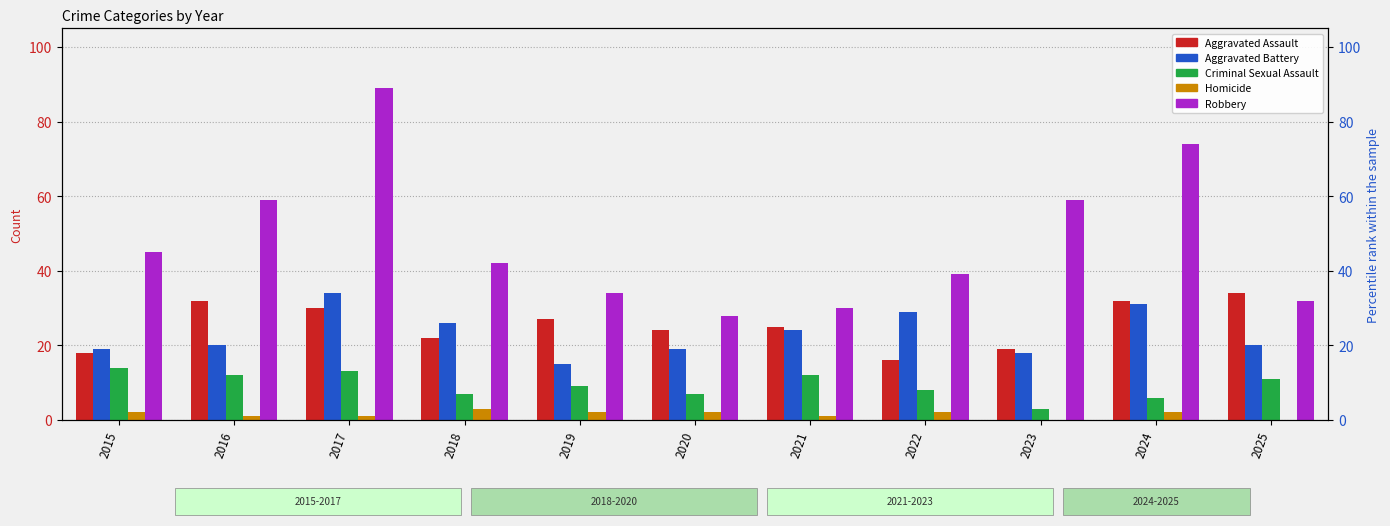

Reading left to right, list all the values displayed in this chart.

Aggravated Assault: 18	32	30	22	27	24	25	16	19	32	34
Aggravated Battery: 19	20	34	26	15	19	24	29	18	31	20
Criminal Sexual Assault: 14	12	13	7	9	7	12	8	3	6	11
Homicide: 2	1	1	3	2	2	1	2	0	2	0
Robbery: 45	59	89	42	34	28	30	39	59	74	32